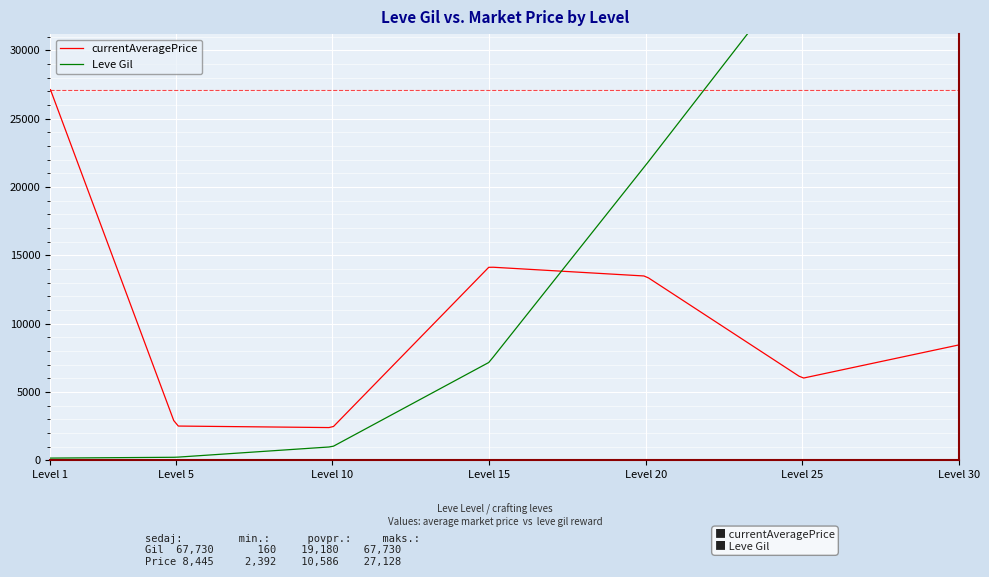

The LevePriceHQ series shows 11011 at 1. True or false?

False